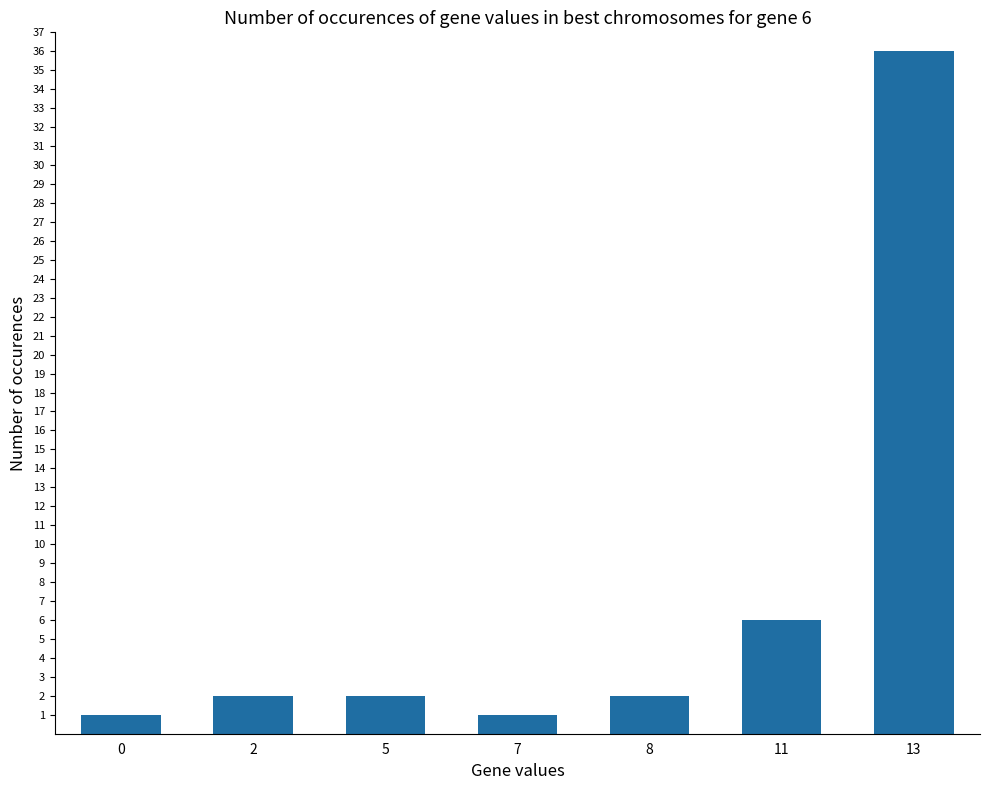

The value at 11 is 3. True or false?

False